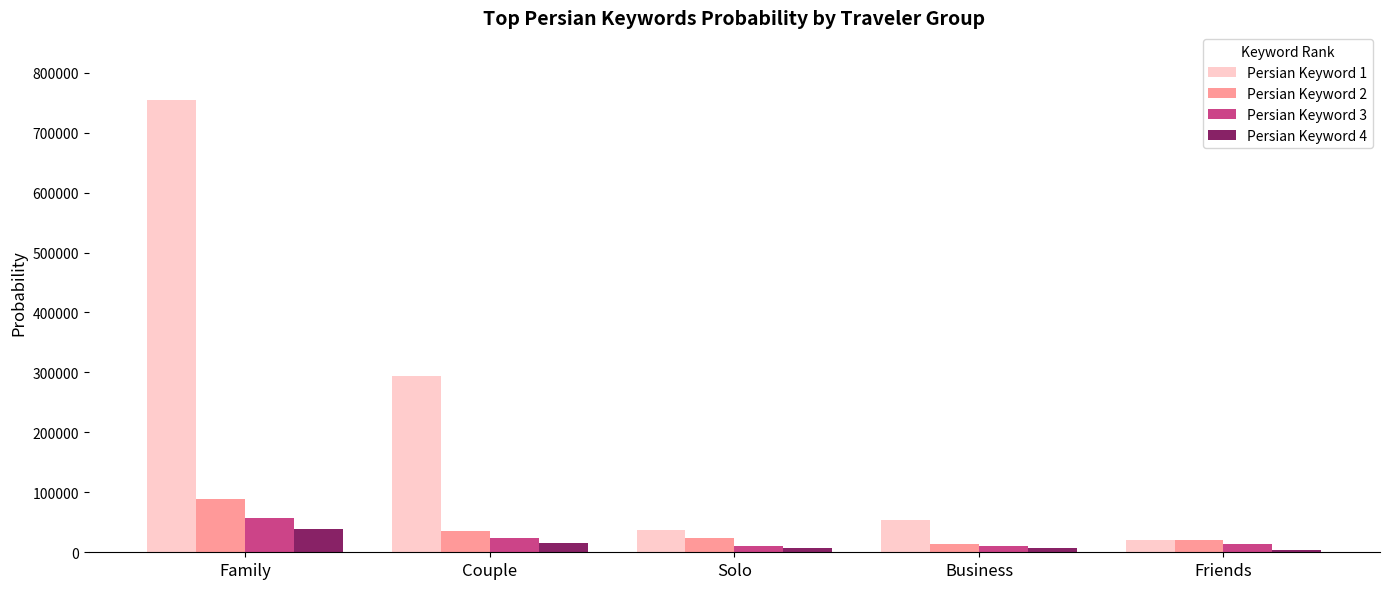

What are all the series names shown in the legend?

Persian Keyword 1, Persian Keyword 2, Persian Keyword 3, Persian Keyword 4